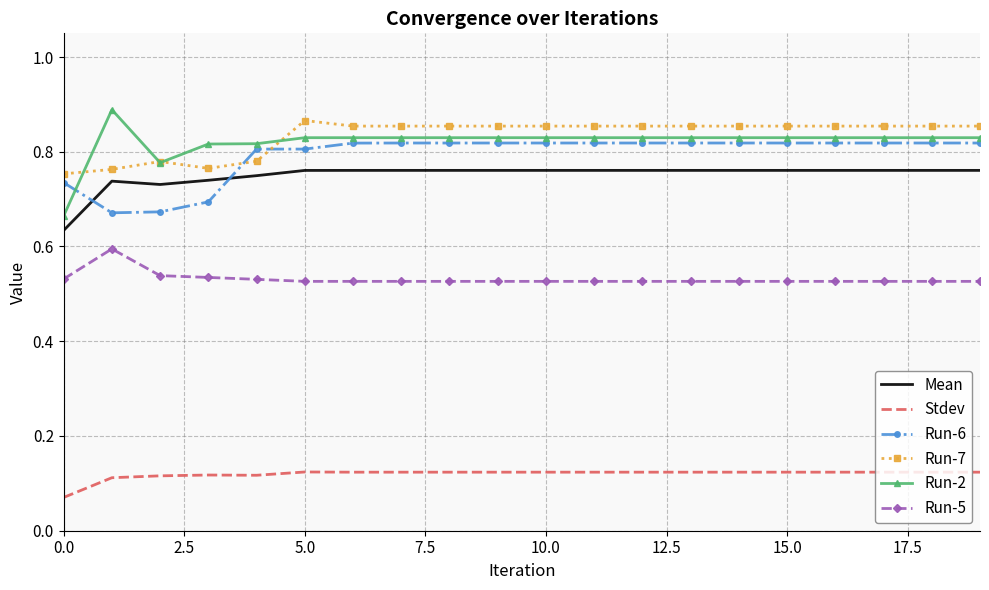

True or false: Run-7 and Run-5 intersect in this chart.

False